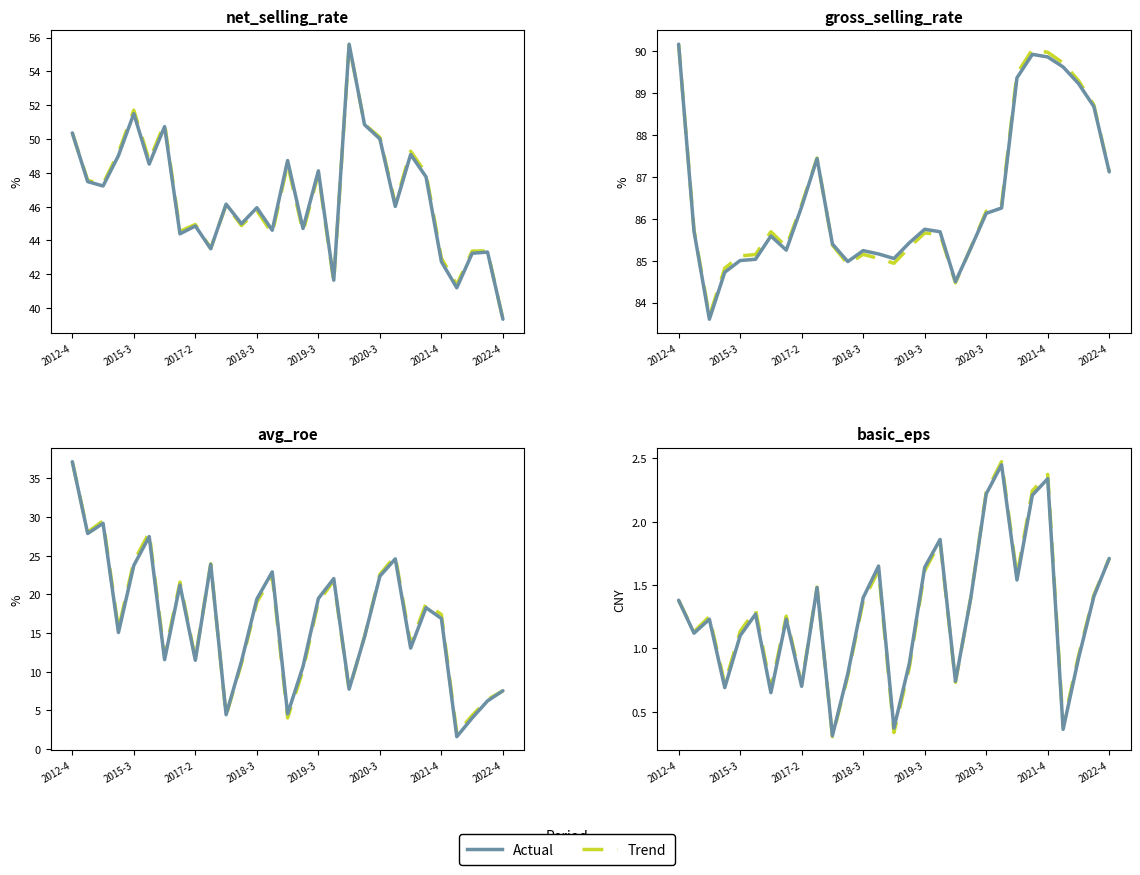

What is the difference between the second highest and minimum values in the avg_roe series?

27.6